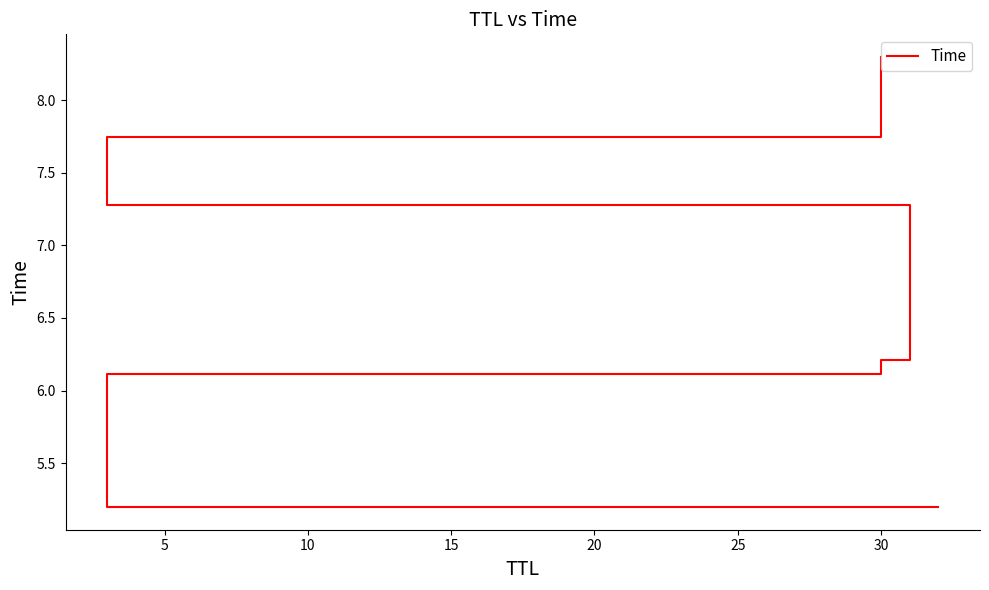

How many categories are shown in the chart?

6